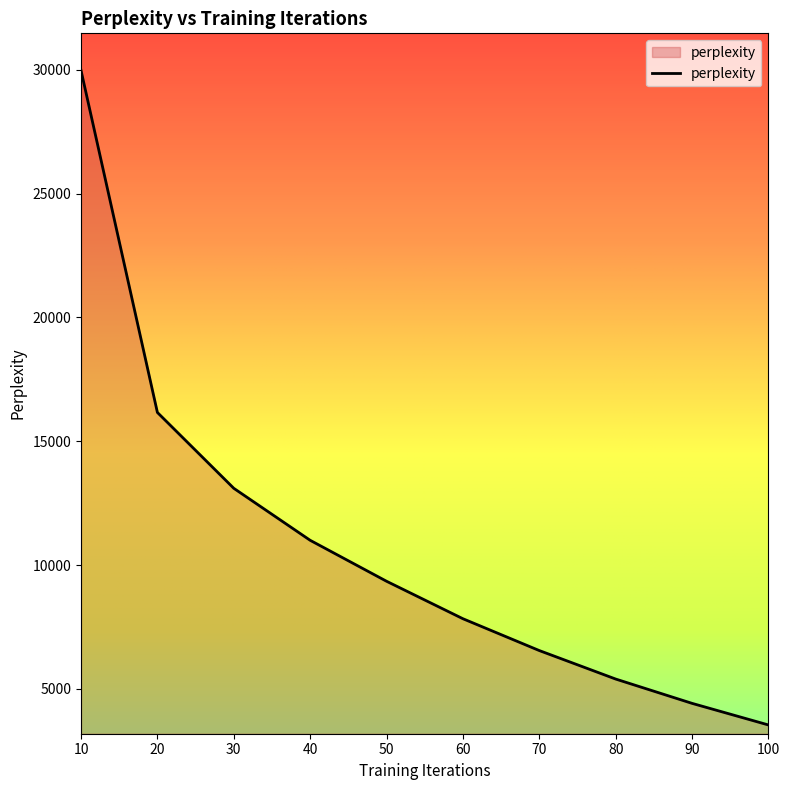

Rank the categories by value from highest to lowest.

10, 20, 30, 40, 50, 60, 70, 80, 90, 100